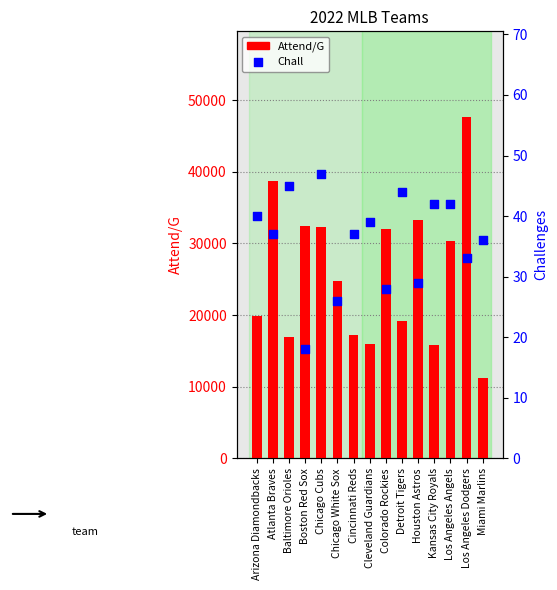

At how many categories does at least one series exceed 11671?

14